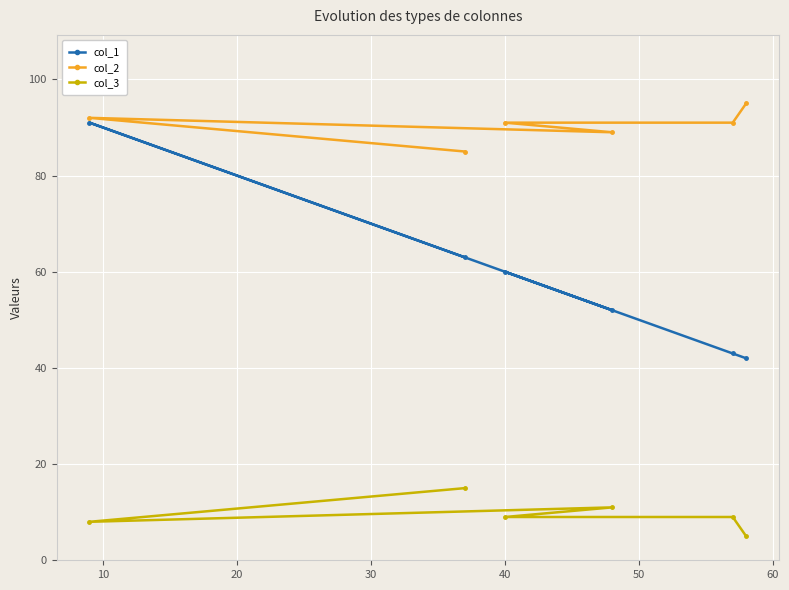

Which series has the largest range (max minus min)?

col_1